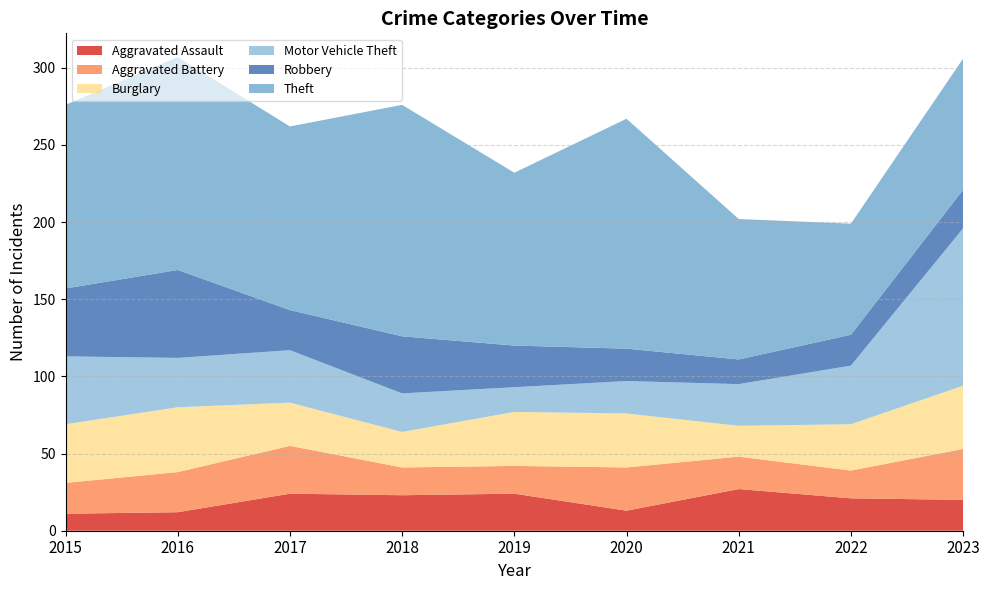

Reading right to left, what are all the values shown in this chart?

Aggravated Assault: 20	21	27	13	24	23	24	12	11
Aggravated Battery: 33	18	21	28	18	18	31	26	20
Burglary: 41	30	20	35	35	23	28	42	38
Motor Vehicle Theft: 102	38	27	21	16	25	34	32	44
Robbery: 25	20	16	21	27	37	26	57	44
Theft: 85	72	91	149	112	150	119	138	119